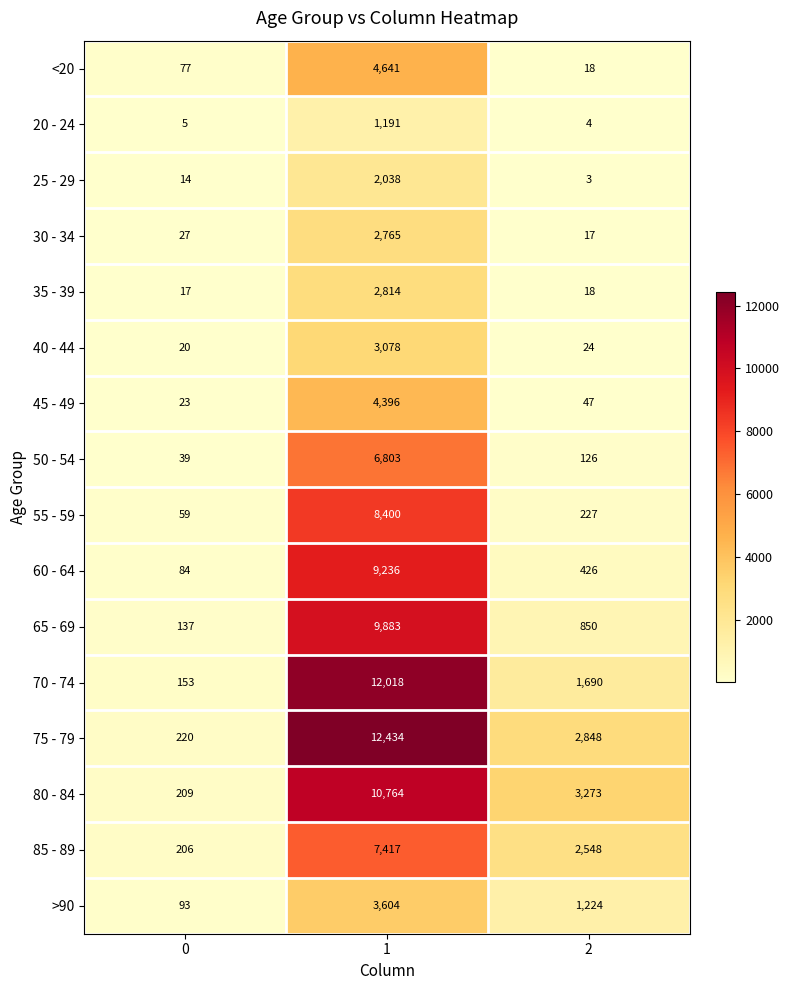

Is it true that <20 equals 77 at 0?

True